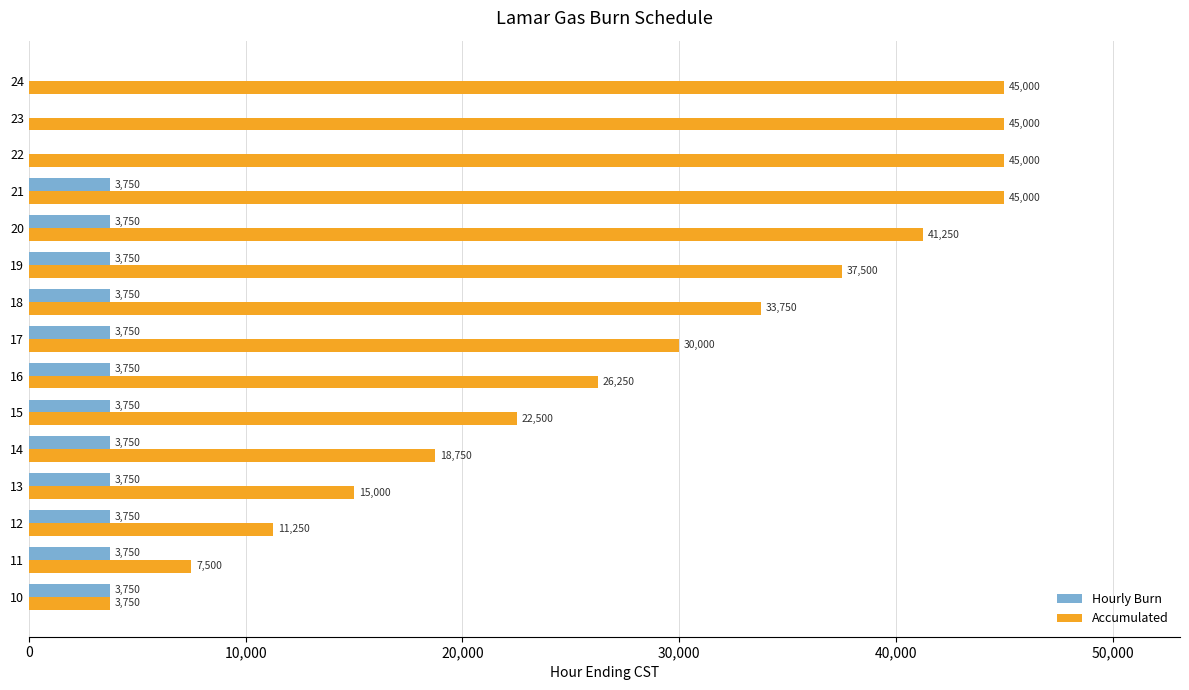

At which label is Accumulated closest to 24375?

15